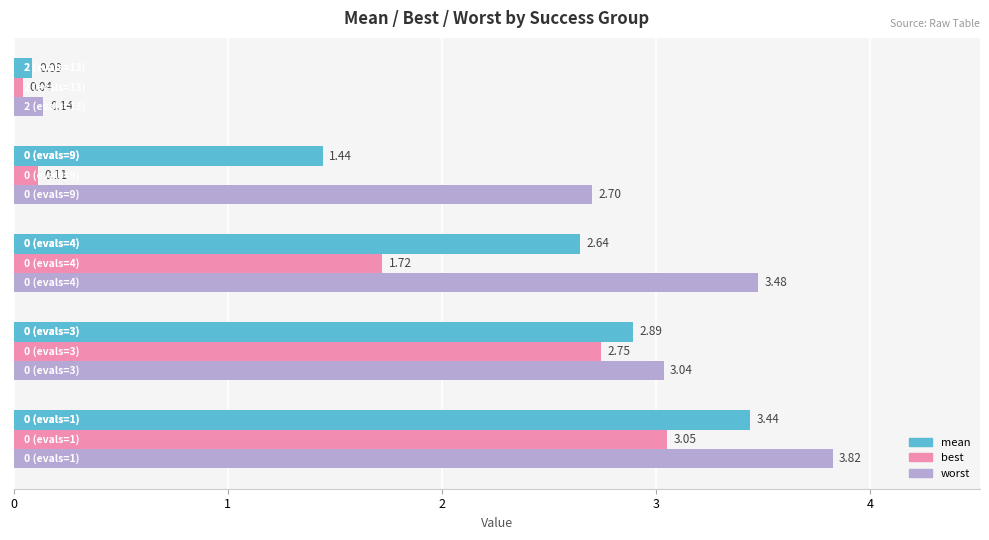

What is the difference between the second highest and second lowest values in the worst series?

0.8